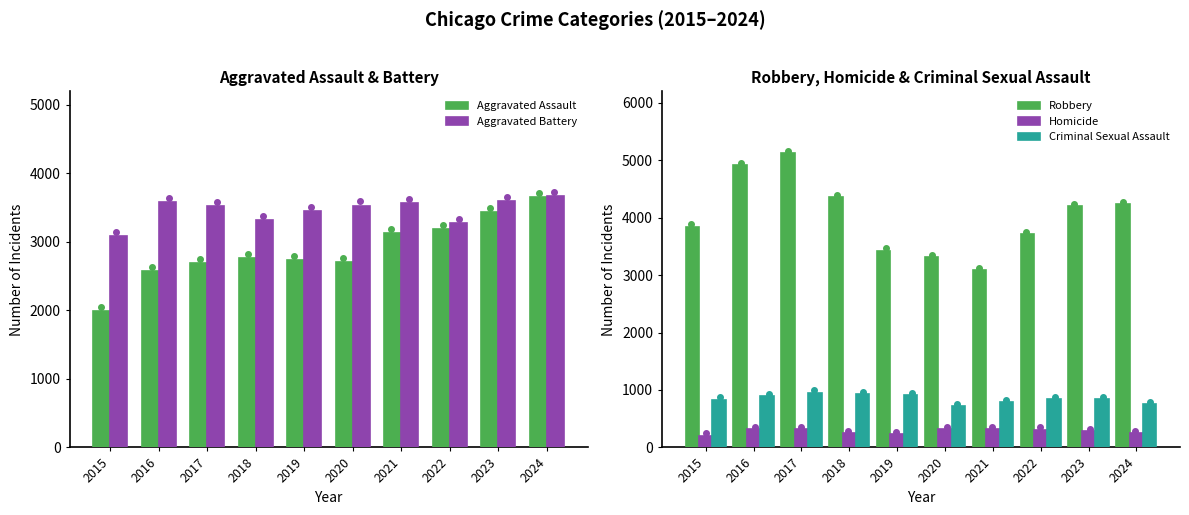

Reading left to right, list all the values displayed in this chart.

Aggravated Assault: 2015=1994	2016=2571	2017=2688	2018=2762	2019=2733	2020=2704	2021=3135	2022=3192	2023=3436	2024=3656
Aggravated Battery: 2015=3088	2016=3579	2017=3528	2018=3325	2019=3452	2020=3532	2021=3565	2022=3278	2023=3602	2024=3676
Robbery: 2015=3841	2016=4916	2017=5117	2018=4359	2019=3427	2020=3310	2021=3091	2022=3707	2023=4200	2024=4238
Homicide: 2015=205	2016=315	2017=314	2018=253	2019=237	2020=314	2021=323	2022=310	2023=286	2024=249
Criminal Sexual Assault: 2015=833	2016=895	2017=952	2018=933	2019=904	2020=718	2021=794	2022=841	2023=846	2024=757